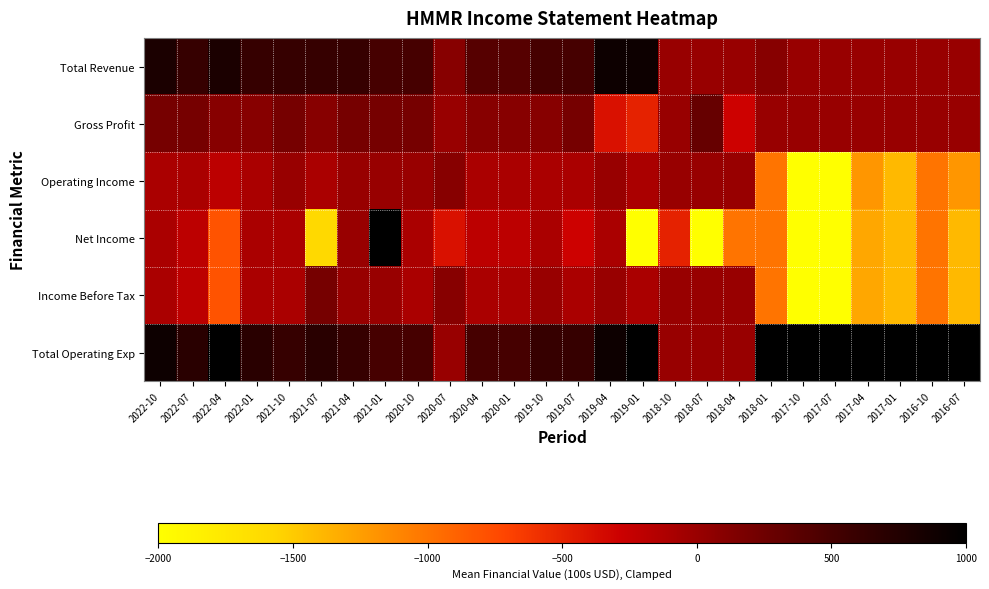

Rank the series by their maximum value, from lowest to highest.

Operating Income, Income Before Tax, Gross Profit, Total Revenue, Net Income, Total Operating Exp